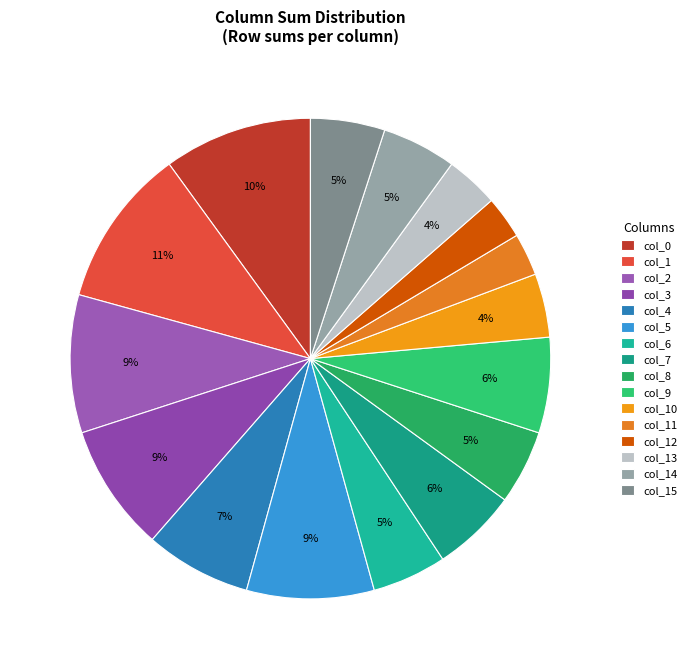

How many slices are in this pie chart?

16